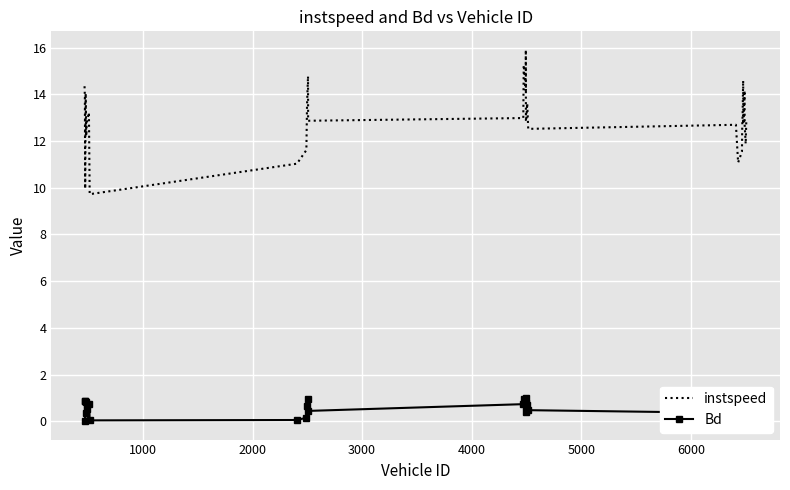

List the series in order of their peak value, lowest first.

Bd, instspeed